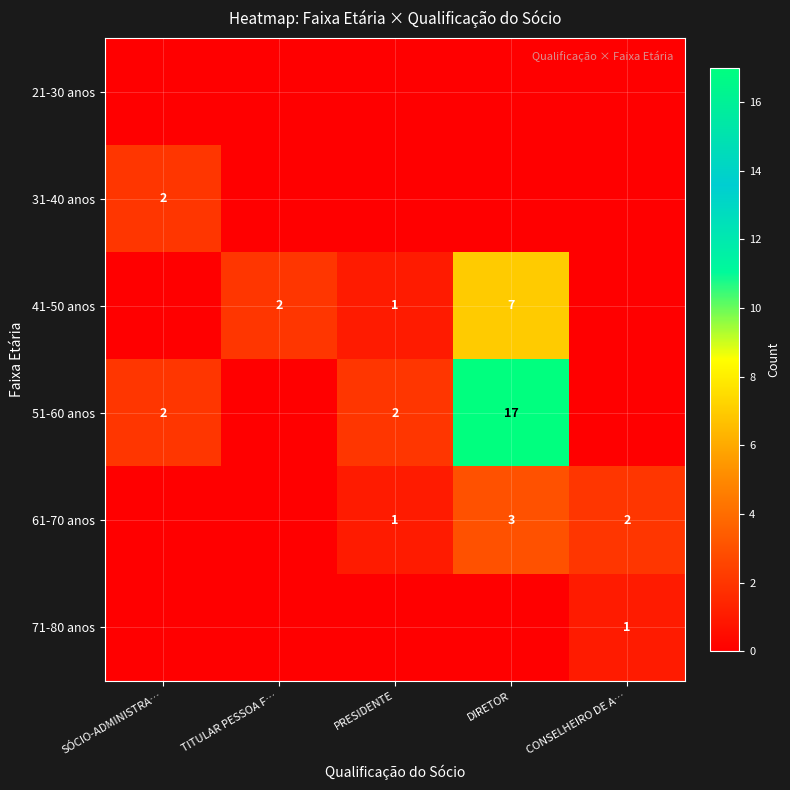

The 51-60 anos series shows 2 at SÓCIO-ADMINISTRA…. True or false?

True